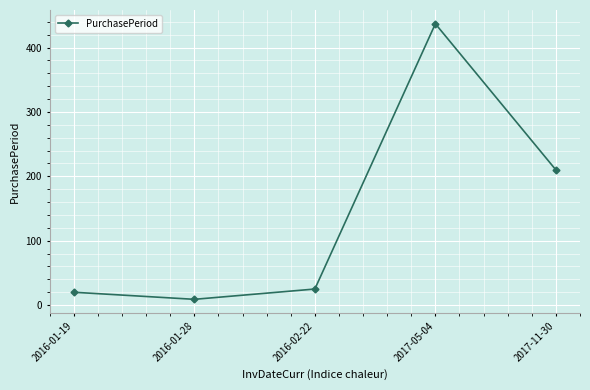

Rank the categories by value from lowest to highest.

2016-01-28, 2016-01-19, 2016-02-22, 2017-11-30, 2017-05-04